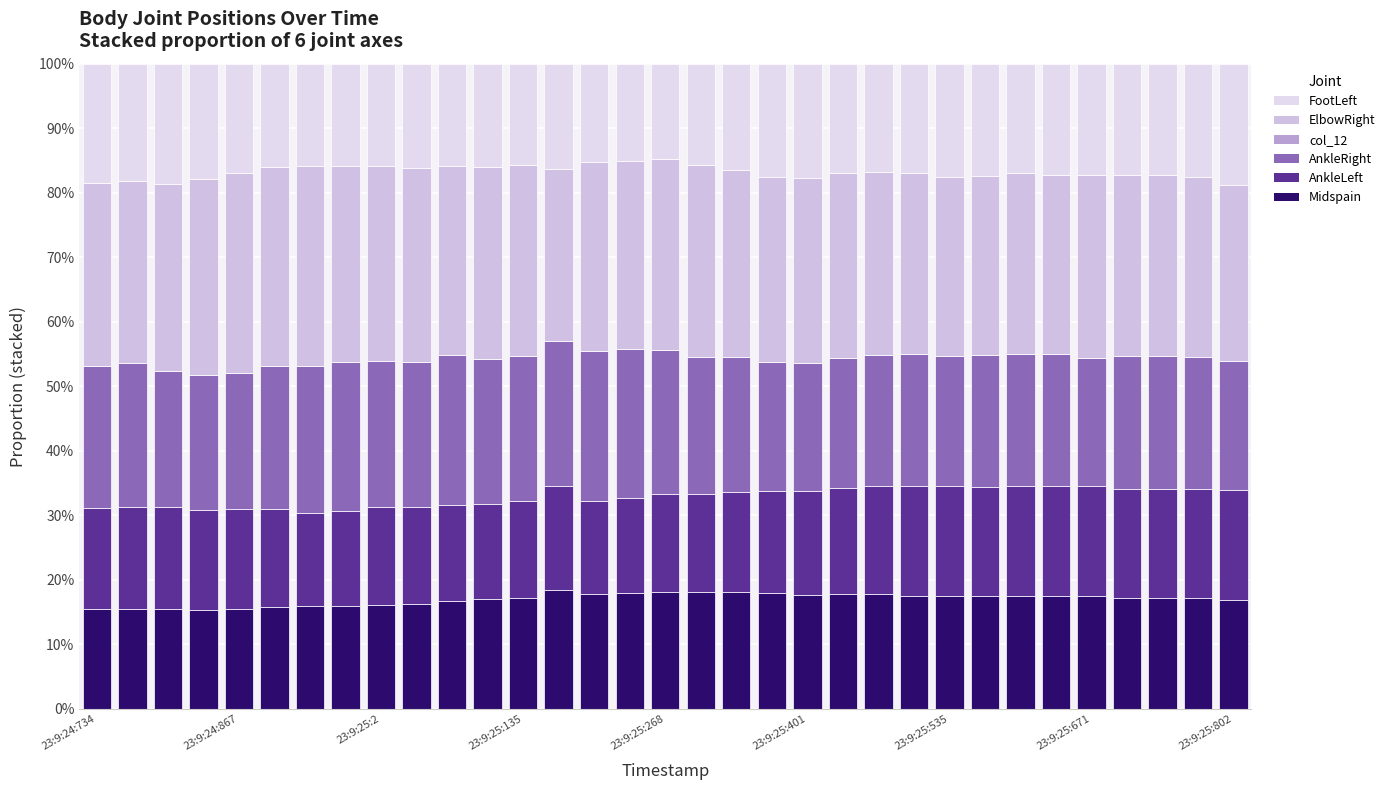

Does the chart contain stacked bars?

Yes